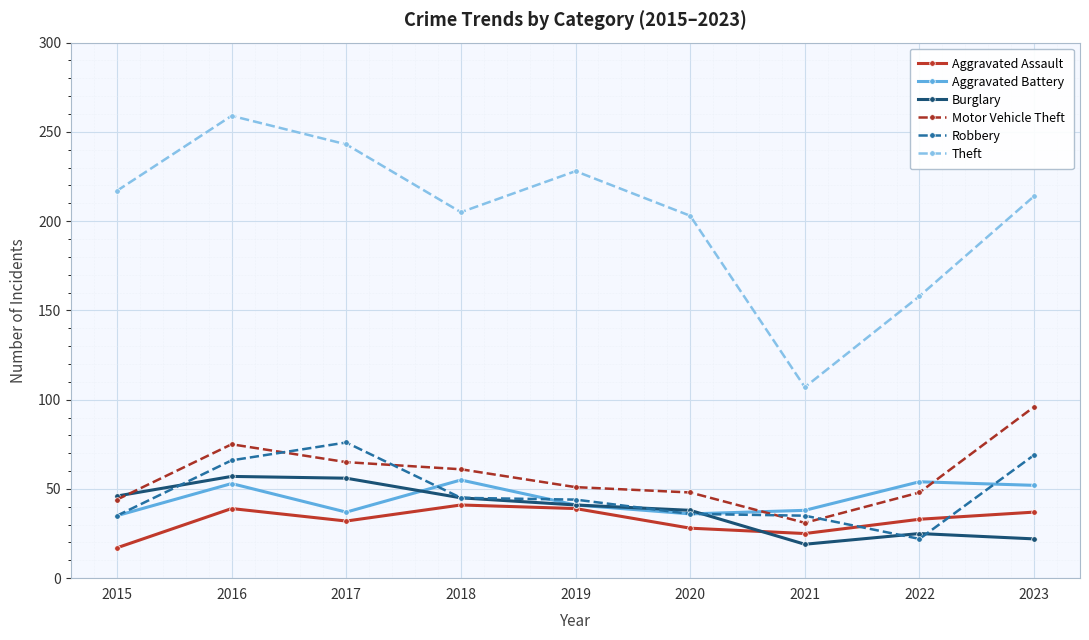

Which series changed the most between 2015 and 2018?

Aggravated Assault